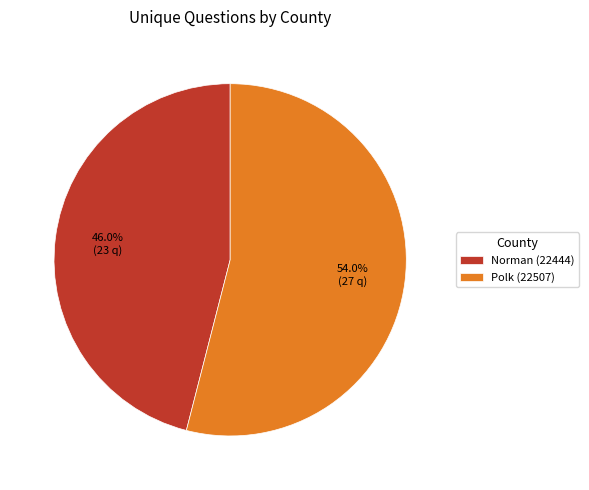

What is the smallest slice in the pie chart?

Norman (22444)